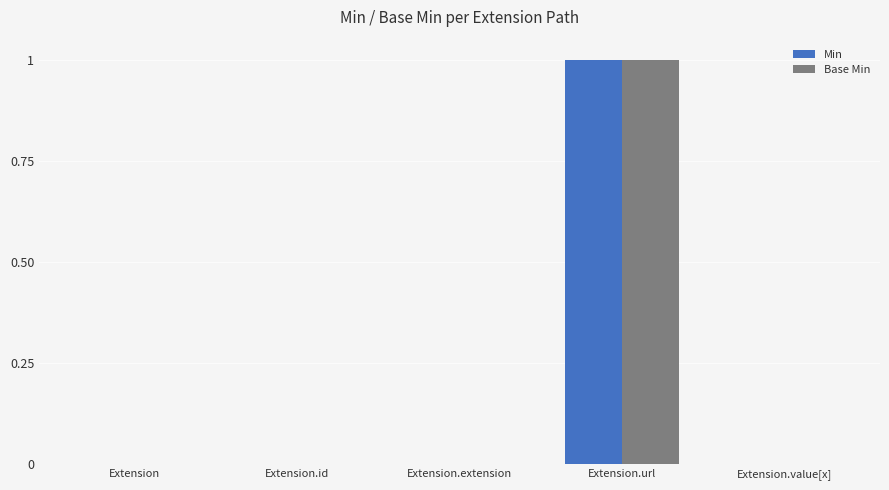

Count the number of categories in the chart.

5